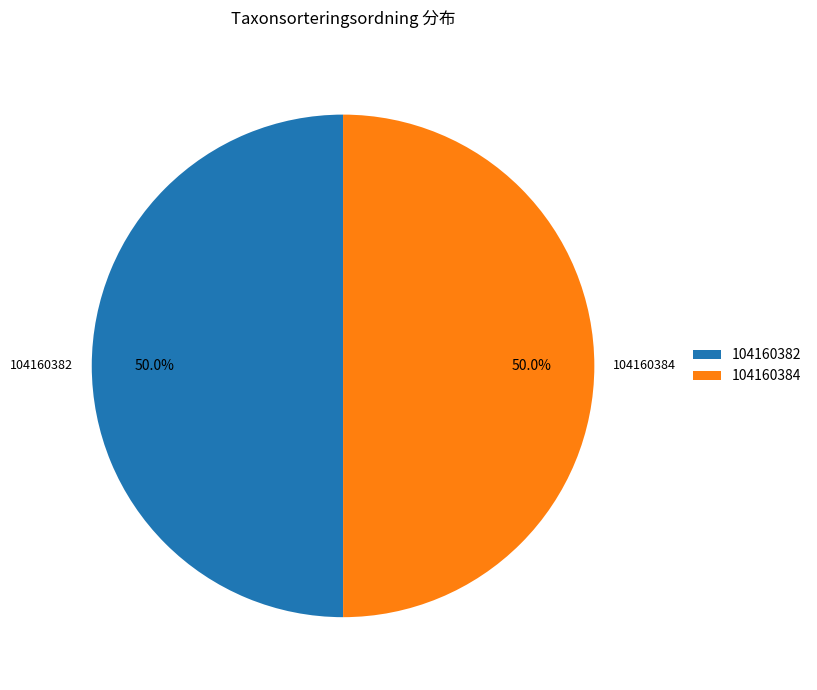

What is the ratio of the value at 104160384 to the value at 104160382?

1.0